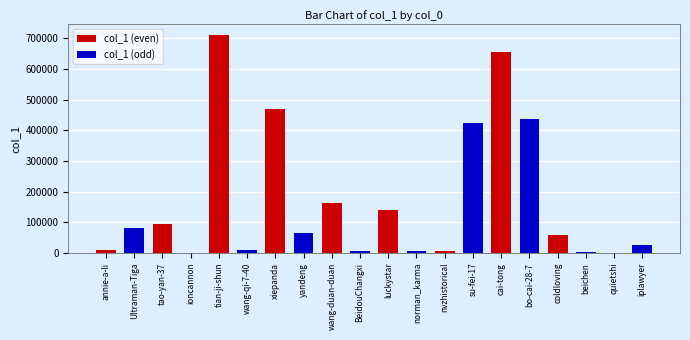

The col_1 (even) series shows 59656 at coldloving. True or false?

True